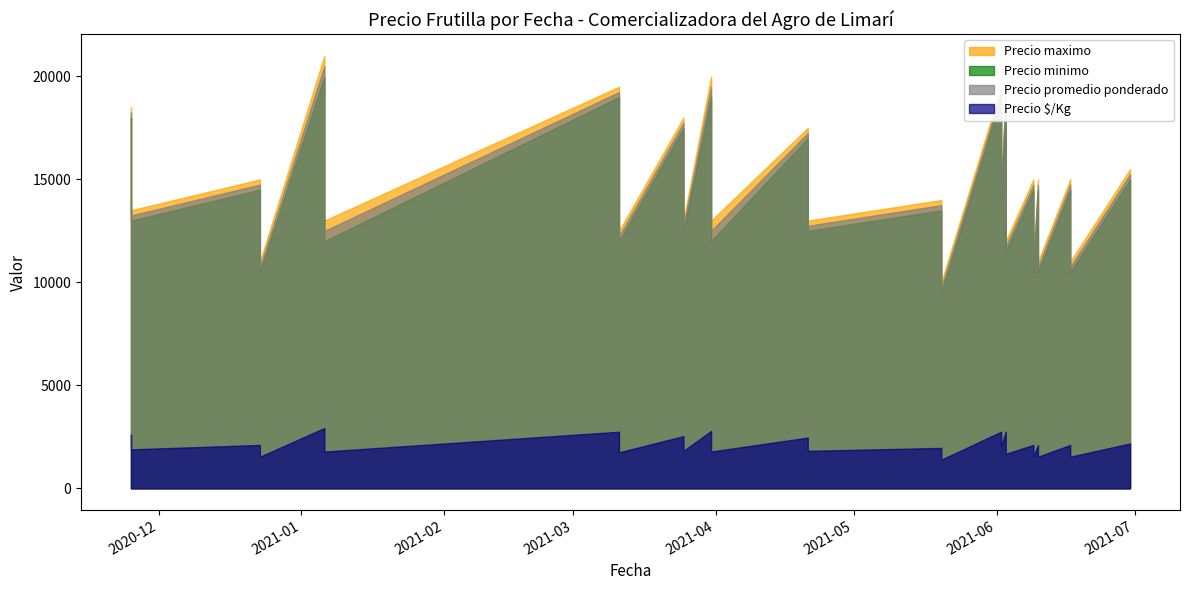

How many lines are shown in the chart?

4